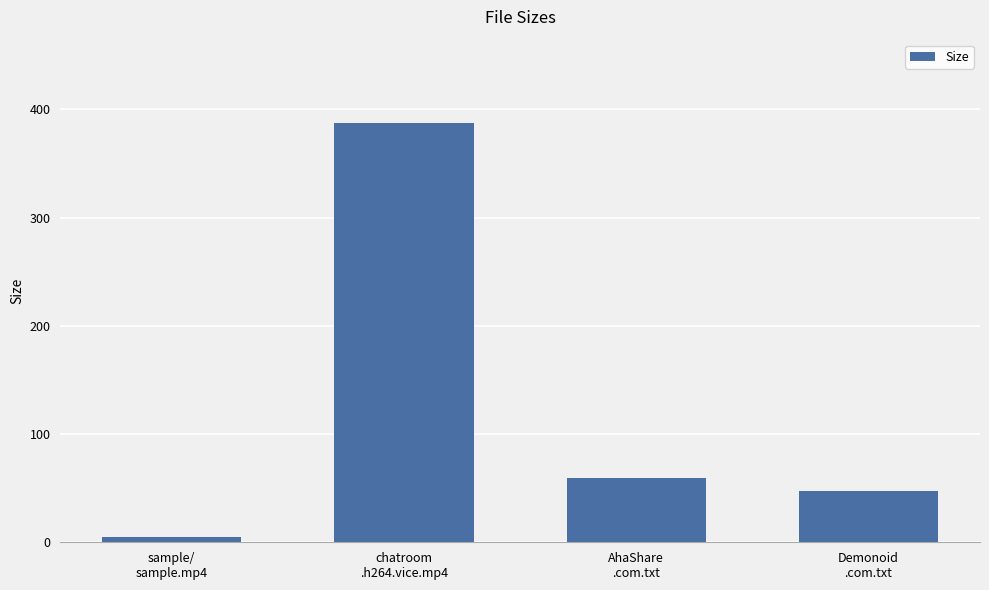

What is the smallest value displayed?

4.7